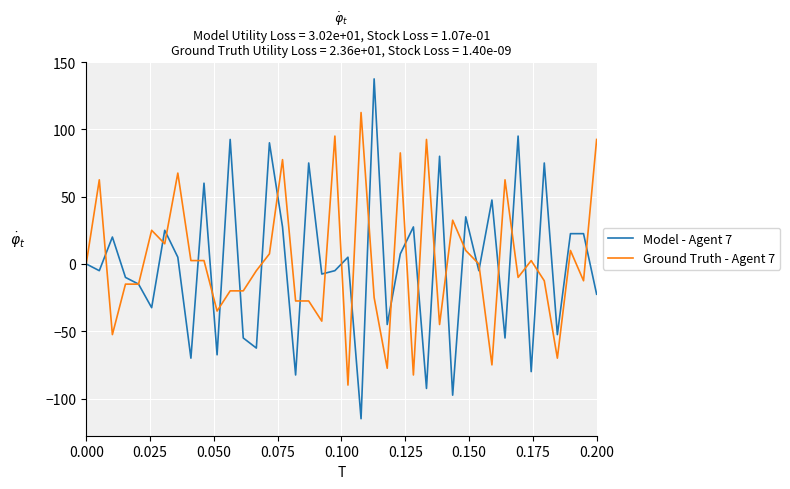

What is the highest value of the Ground Truth - Agent 7 series?

112.5